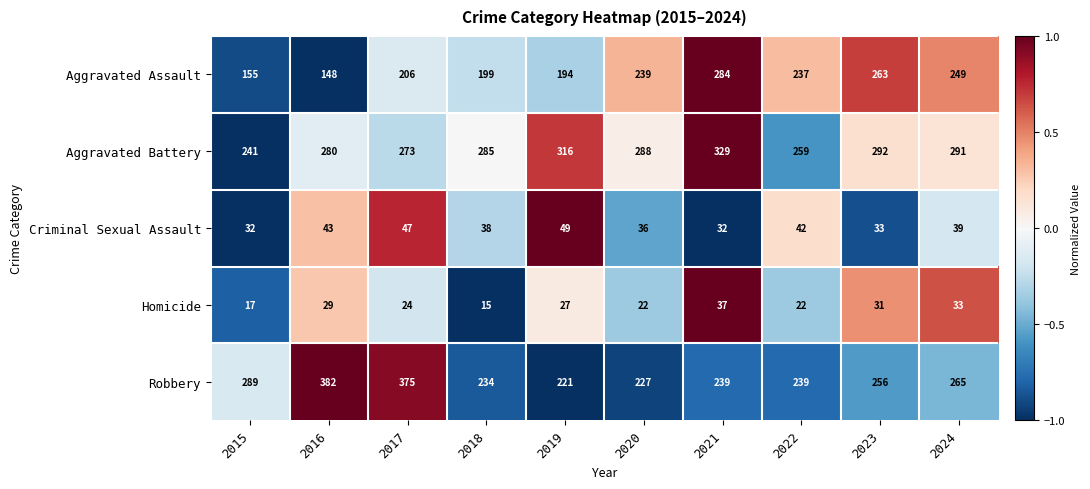

The value of Aggravated Battery at 2018 is 285. True or false?

True